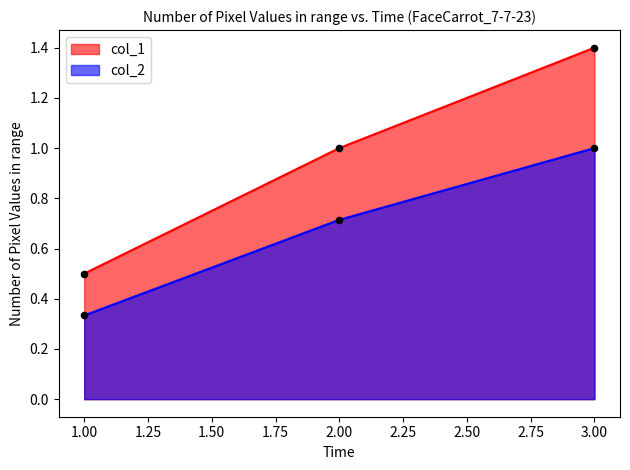

Which series has the largest Y range (max minus min)?

col_1